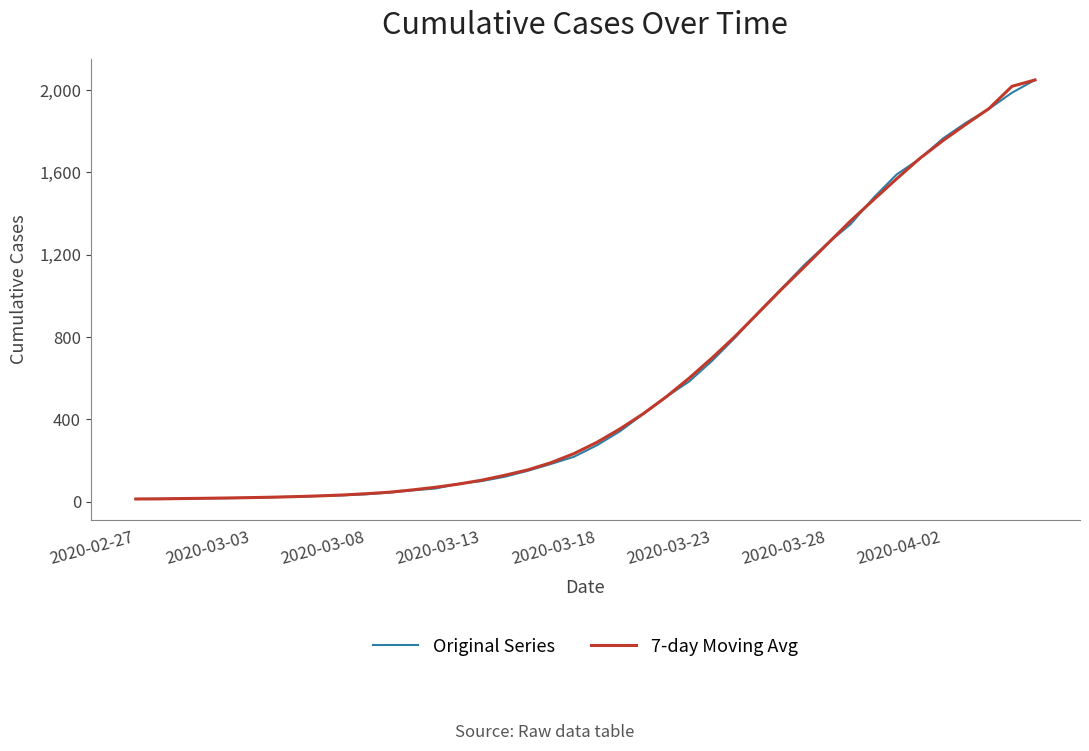

What is the greatest value displayed?

2049.0